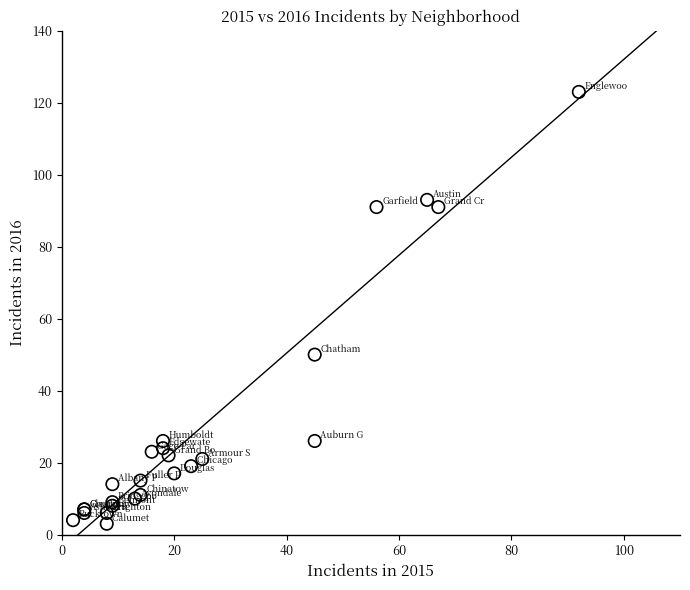

What Y value in the scatter plot is closest to 63?

50